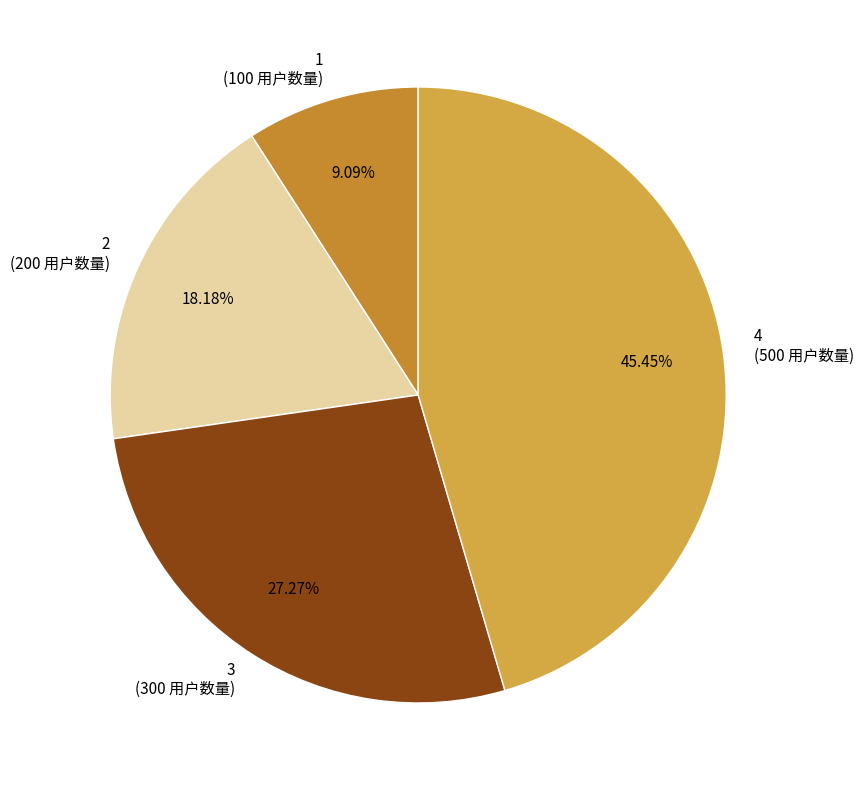

What percentage is the 4 slice, to the nearest percent?

45%